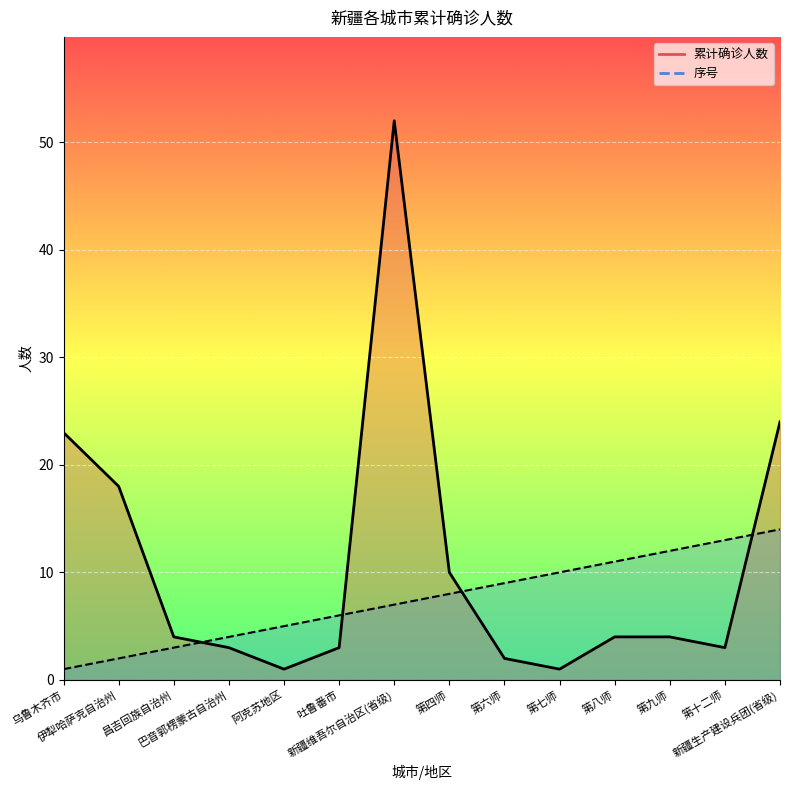

The 累计确诊人数 series shows 1 at 第七师. True or false?

True